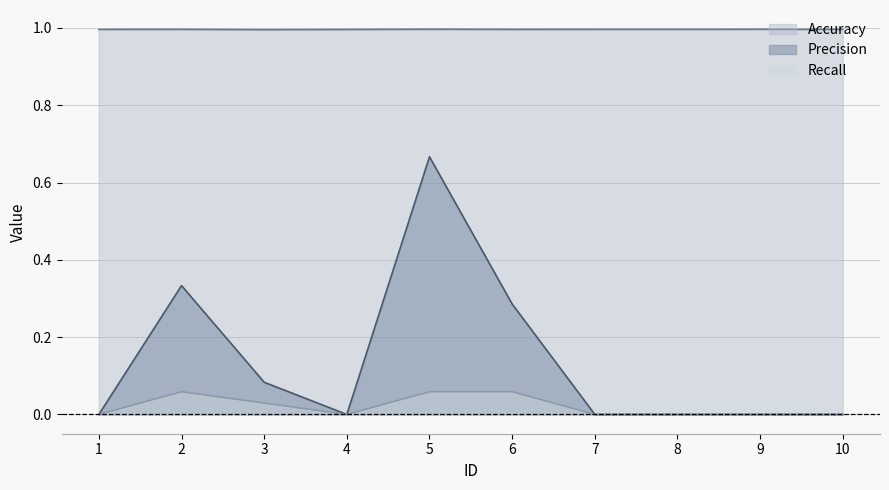

How many lines are shown in the chart?

3